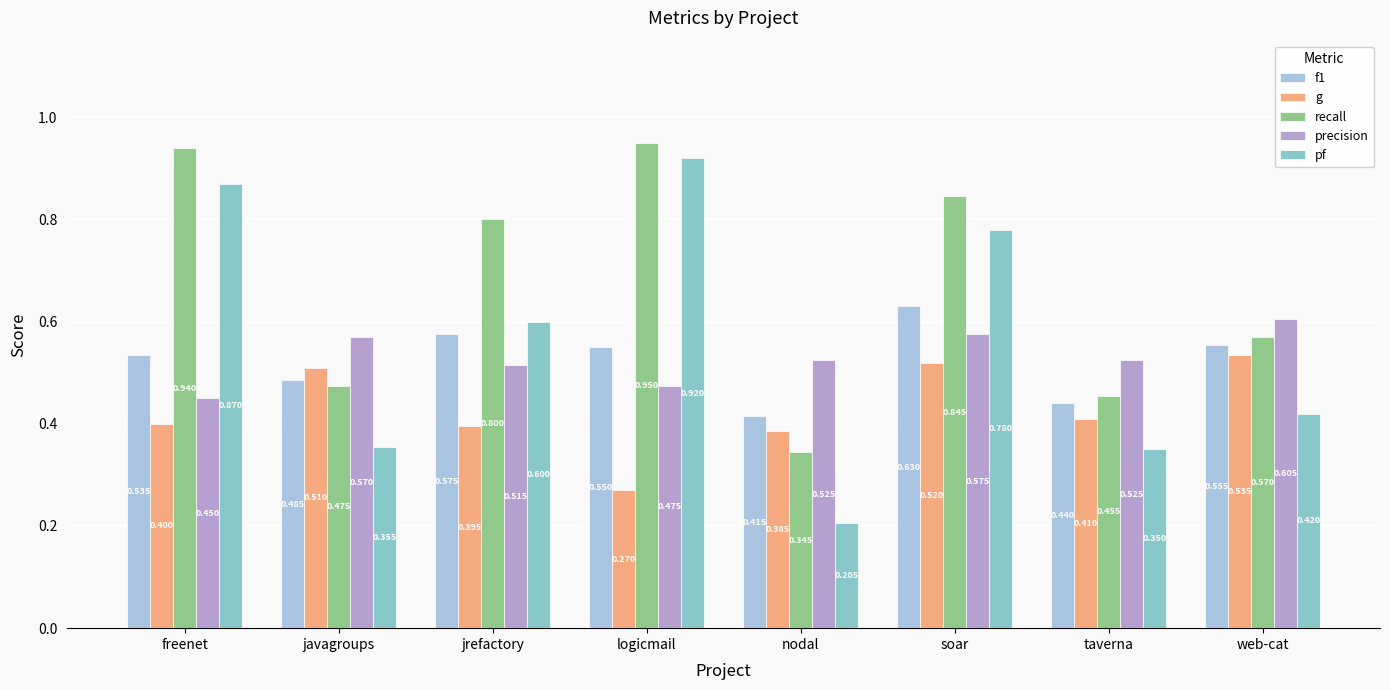

Is it true that recall equals 0.6 at web-cat?

True